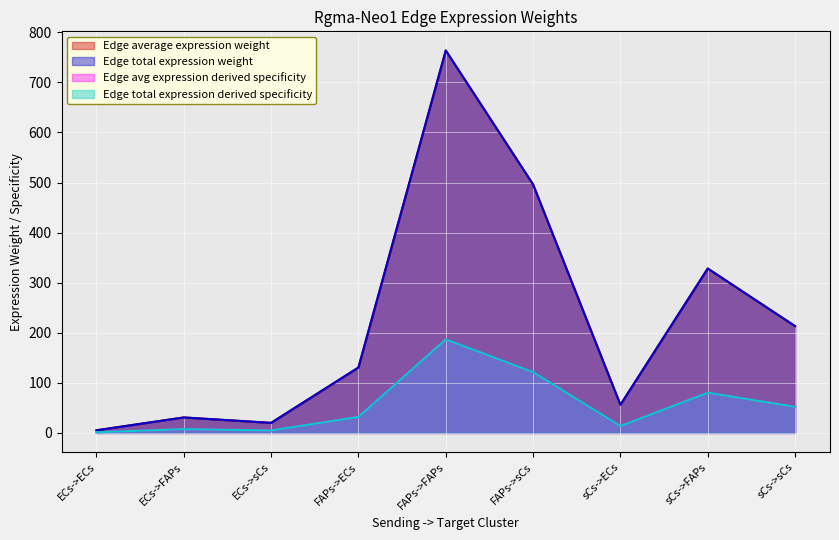

Reading left to right, extract all data points from this chart.

Edge average expression weight: 5.3	30.9	20.1	130.6	763.7	496.1	56.2	328.3	213.3
Edge total expression weight: 5.3	30.9	20.1	130.6	763.7	496.1	56.2	328.3	213.3
Edge avg expression derived specificity: 1.3	7.6	4.9	32.0	186.8	121.3	13.7	80.3	52.2
Edge total expression derived specificity: 1.3	7.6	4.9	32.0	186.8	121.3	13.7	80.3	52.2